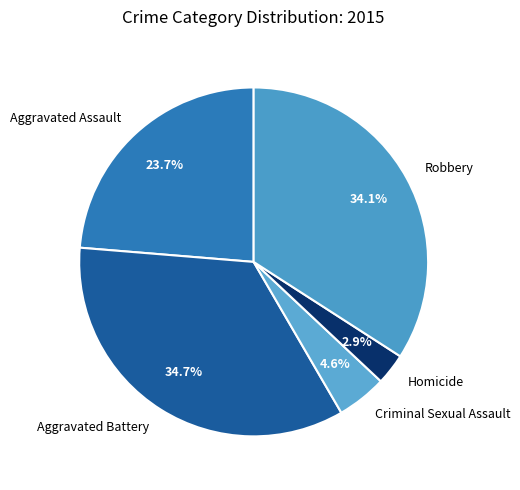

To the nearest percent, what is the difference between the Criminal Sexual Assault and Homicide slice percentages?

2%